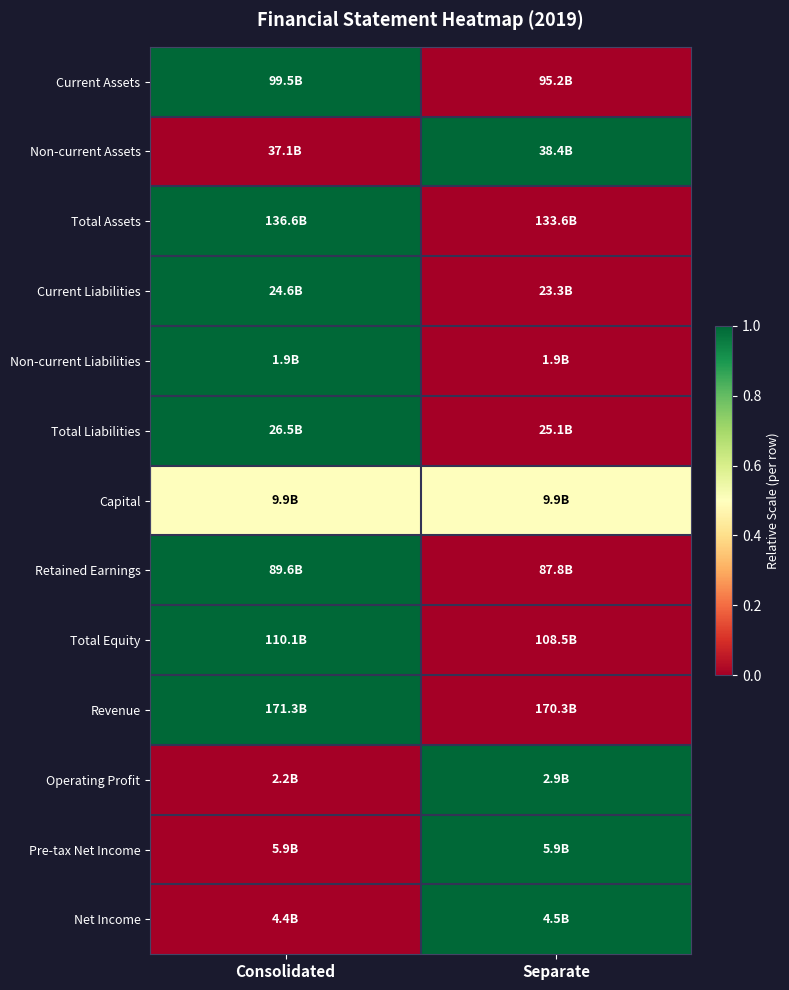

Reading left to right, what are all the values shown in this chart?

Current Assets: Consolidated=1.0	Separate=0.0
Non-current Assets: Consolidated=0.0	Separate=1.0
Total Assets: Consolidated=1.0	Separate=0.0
Current Liabilities: Consolidated=1.0	Separate=0.0
Non-current Liabilities: Consolidated=1.0	Separate=0.0
Total Liabilities: Consolidated=1.0	Separate=0.0
Capital: Consolidated=0.5	Separate=0.5
Retained Earnings: Consolidated=1.0	Separate=0.0
Total Equity: Consolidated=1.0	Separate=0.0
Revenue: Consolidated=1.0	Separate=0.0
Operating Profit: Consolidated=0.0	Separate=1.0
Pre-tax Net Income: Consolidated=0.0	Separate=1.0
Net Income: Consolidated=0.0	Separate=1.0